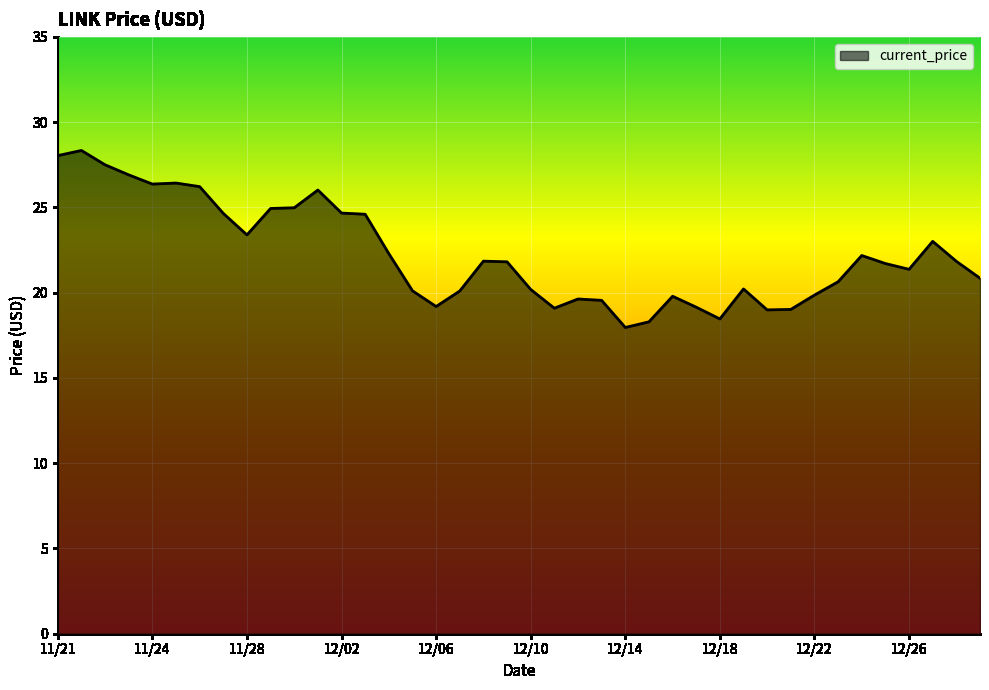

What is the minimum value shown in the chart?

18.0